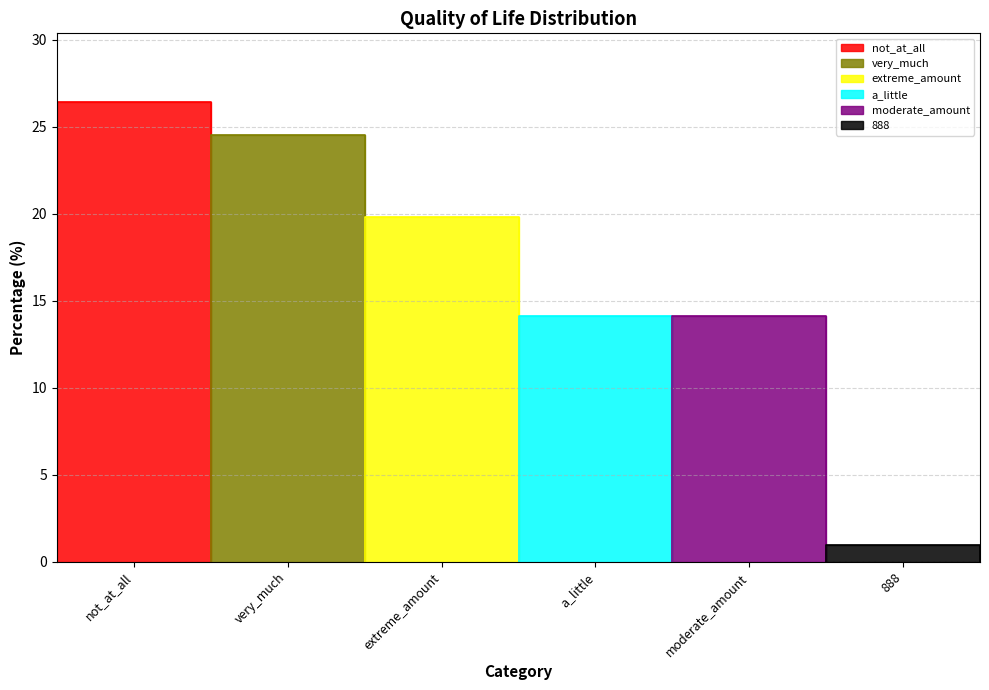

What value does the data have at not_at_all?

26.4